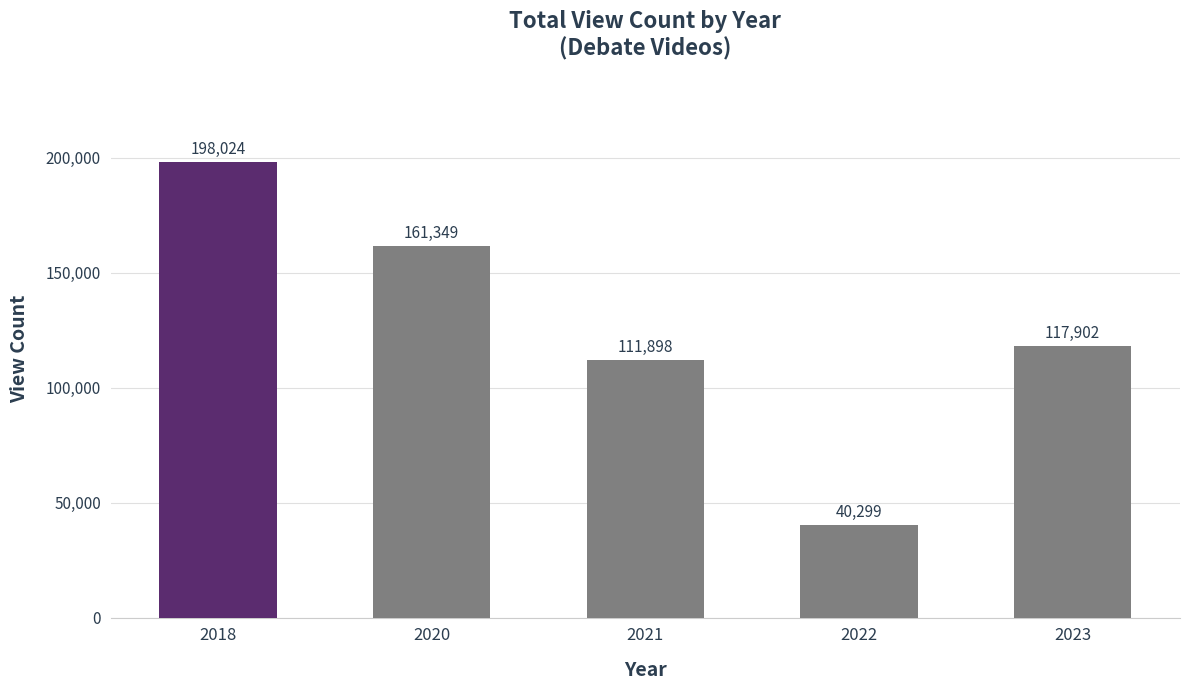

Reading left to right, what are all the values shown in this chart?

2018=198024	2020=161349	2021=111898	2022=40299	2023=117902